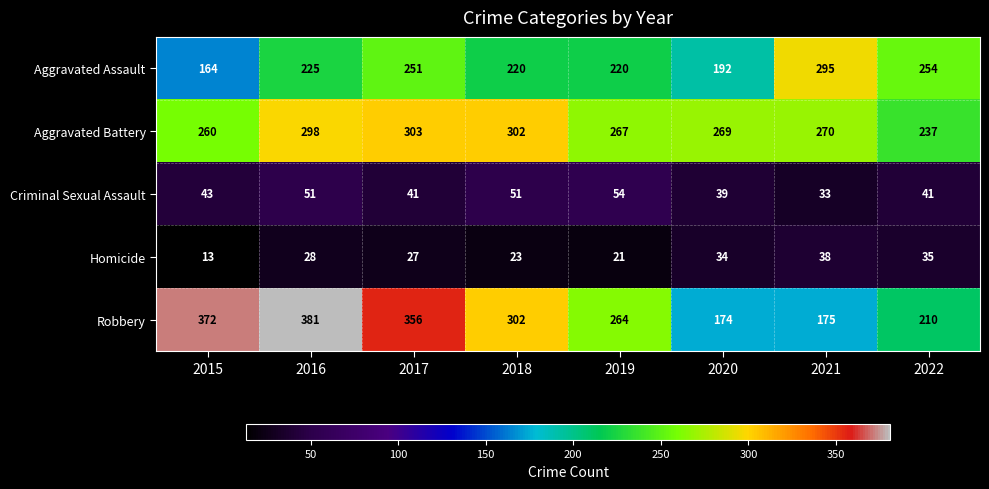

List the series in order of their peak value, highest first.

Robbery, Aggravated Battery, Aggravated Assault, Criminal Sexual Assault, Homicide